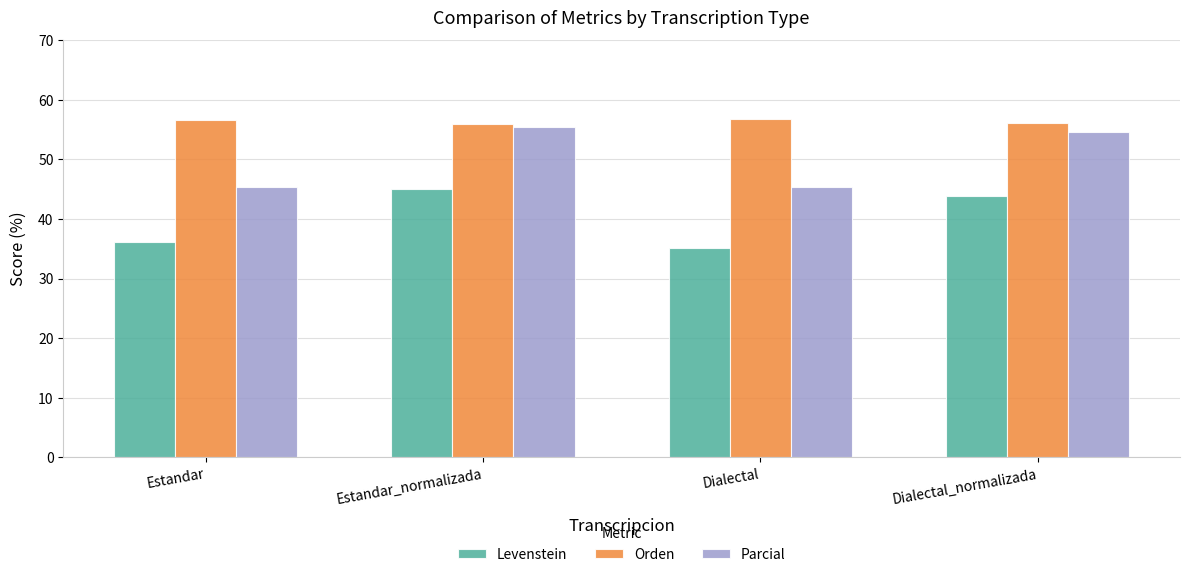

What are all the series names shown in the legend?

Levenstein, Orden, Parcial